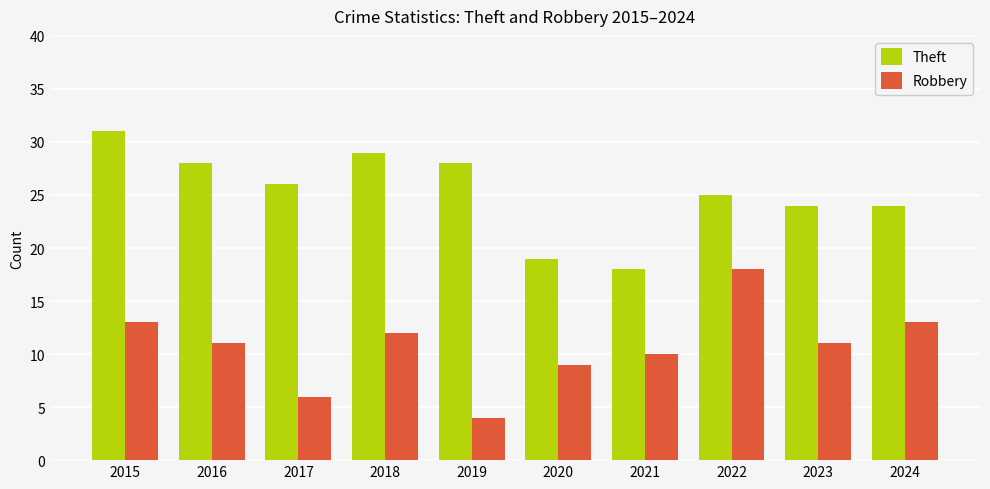

The value of Theft at 2017 is 26. True or false?

True